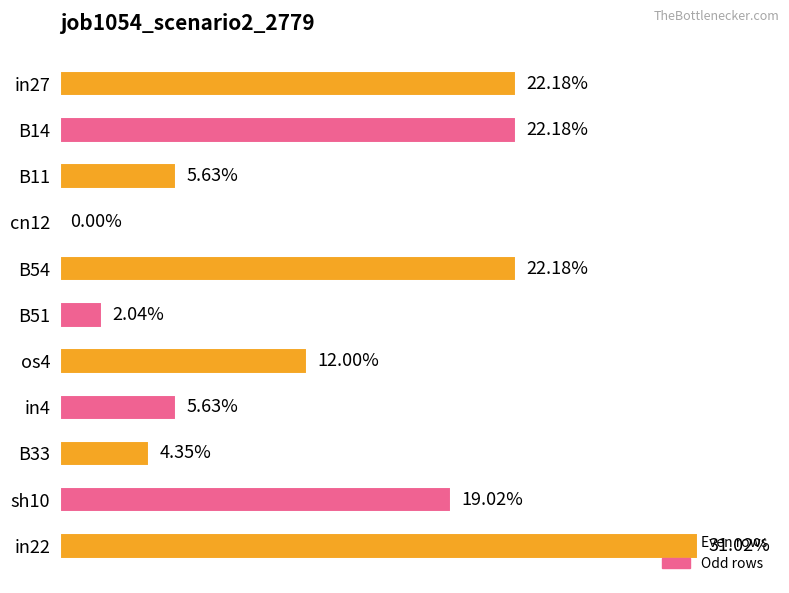

Rank the categories by value from highest to lowest.

in22, in27, B14, B54, sh10, os4, B11, in4, B33, B51, cn12